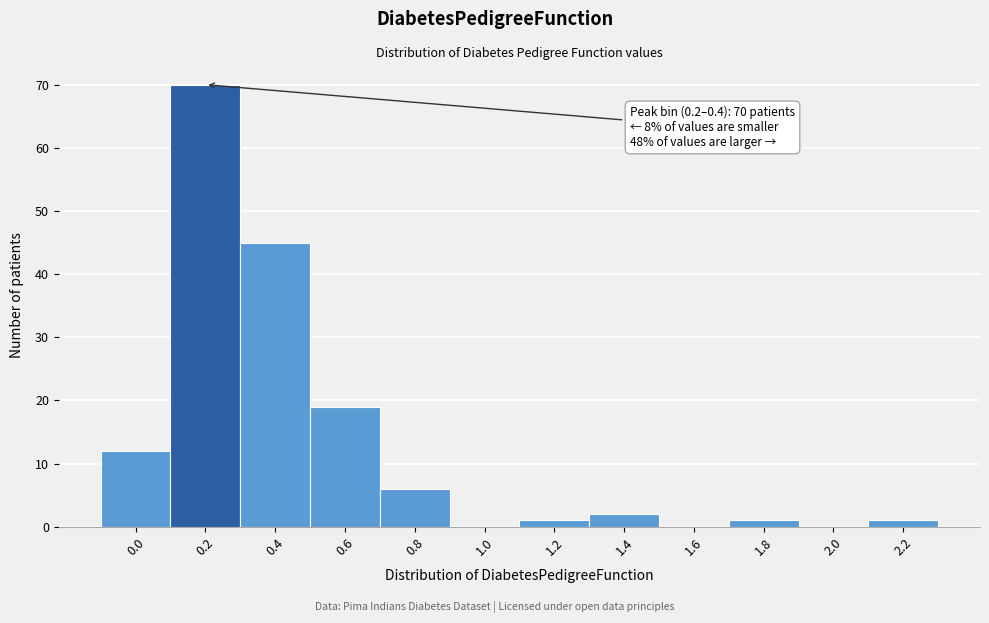

Reading right to left, what are all the values shown in this chart?

2.2=1	2.0=0	1.8=1	1.6=0	1.4=2	1.2=1	1.0=0	0.8=6	0.6=19	0.4=45	0.2=70	0.0=12